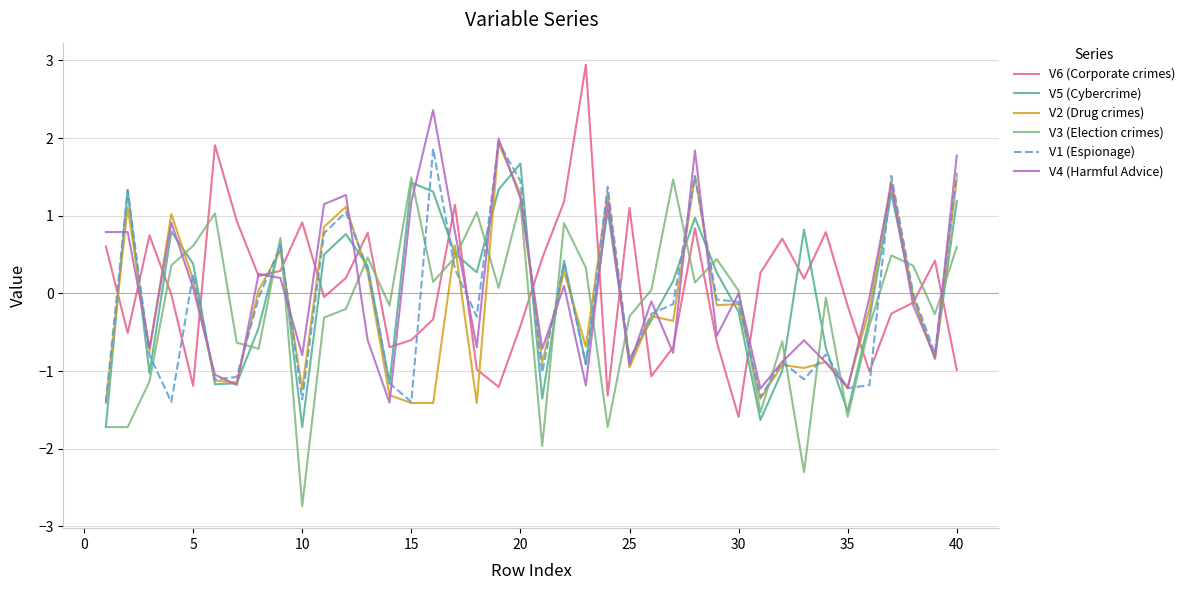

What is the smallest value displayed?

-2.7